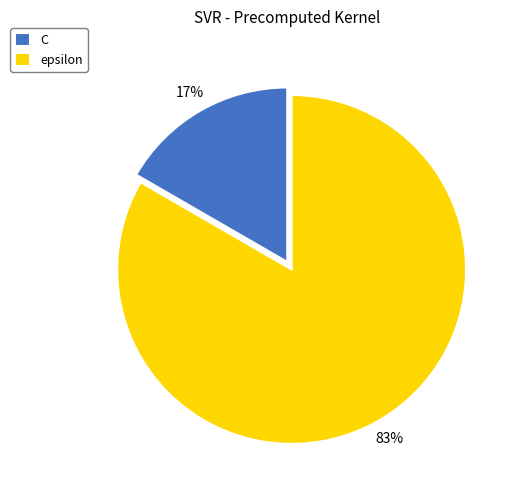

What is the ratio of the value at C to the value at epsilon?

0.2